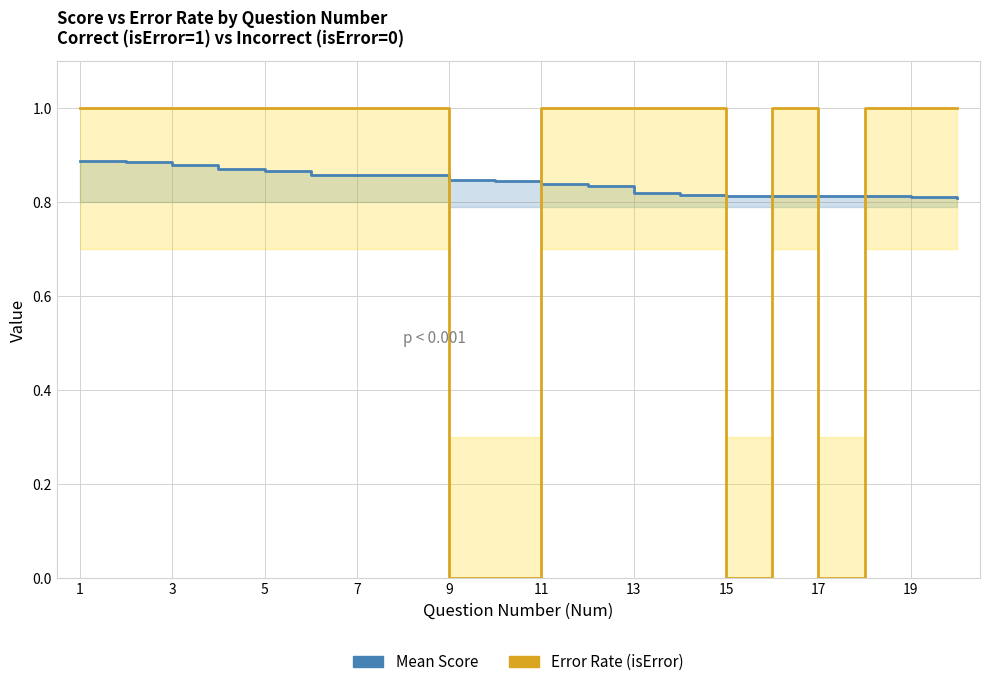

At how many categories does at least one series exceed 0?

20